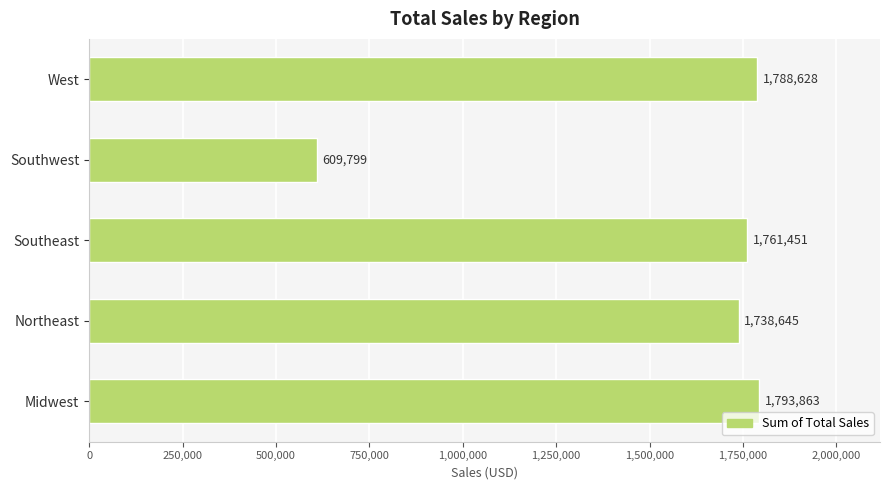

What is the average value?

1538477.1